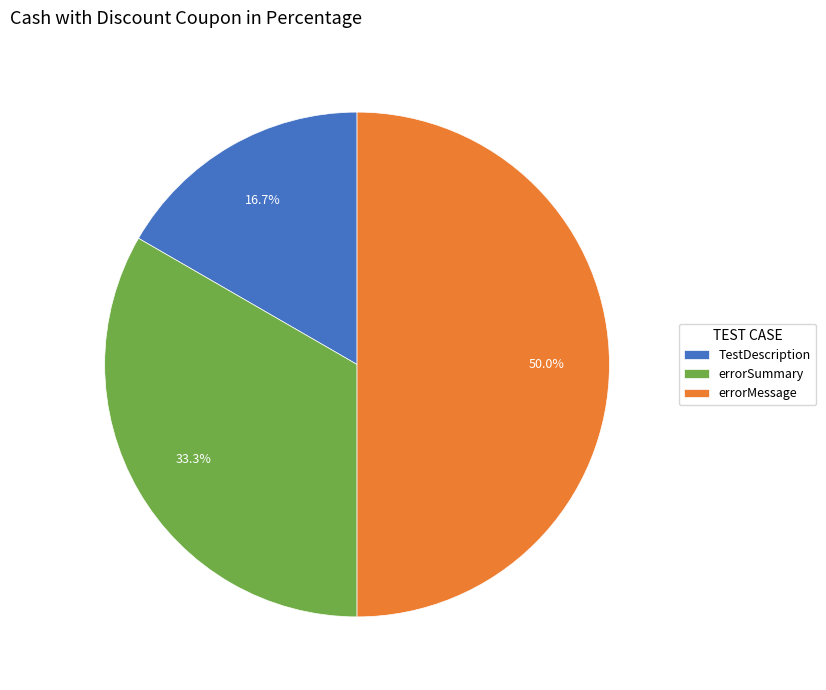

The errorSummary slice represents 33% of the pie. True or false?

True